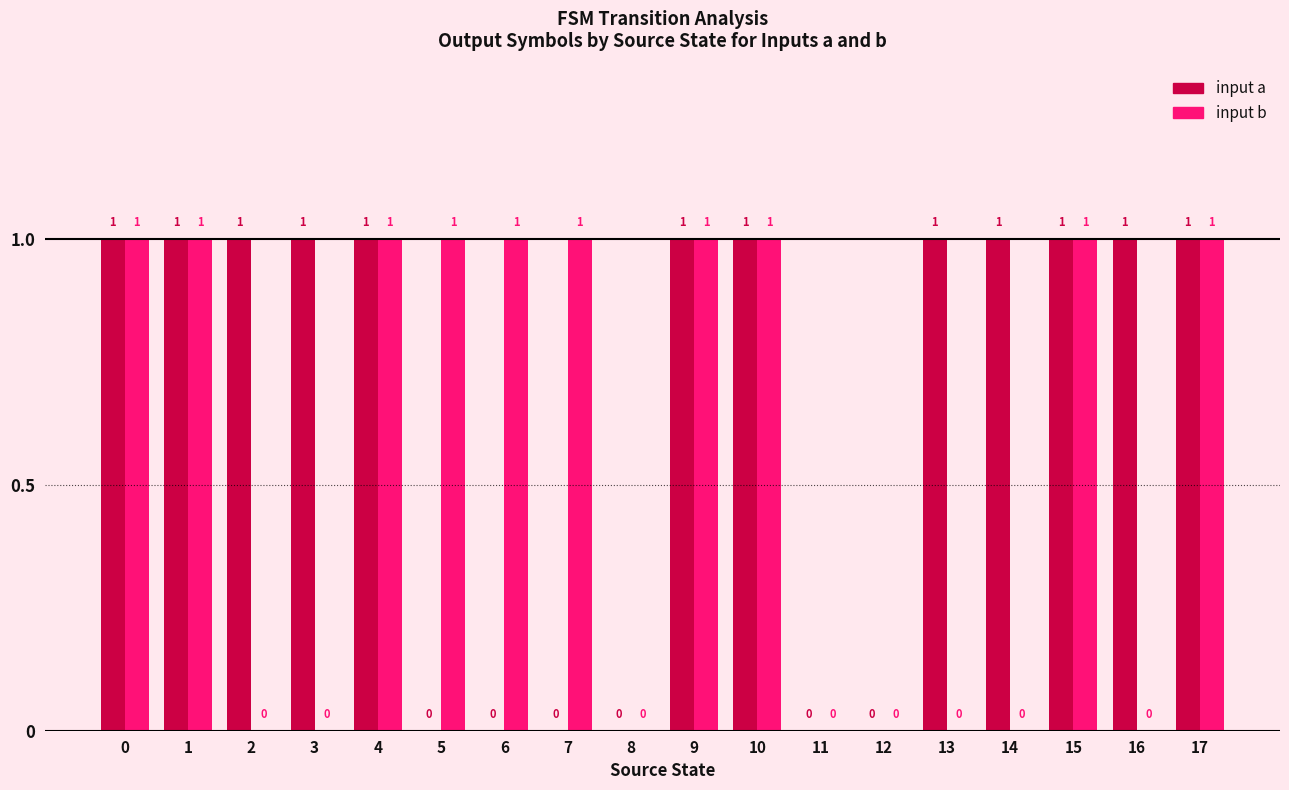

Is it true that input a equals 1 at 7?

False